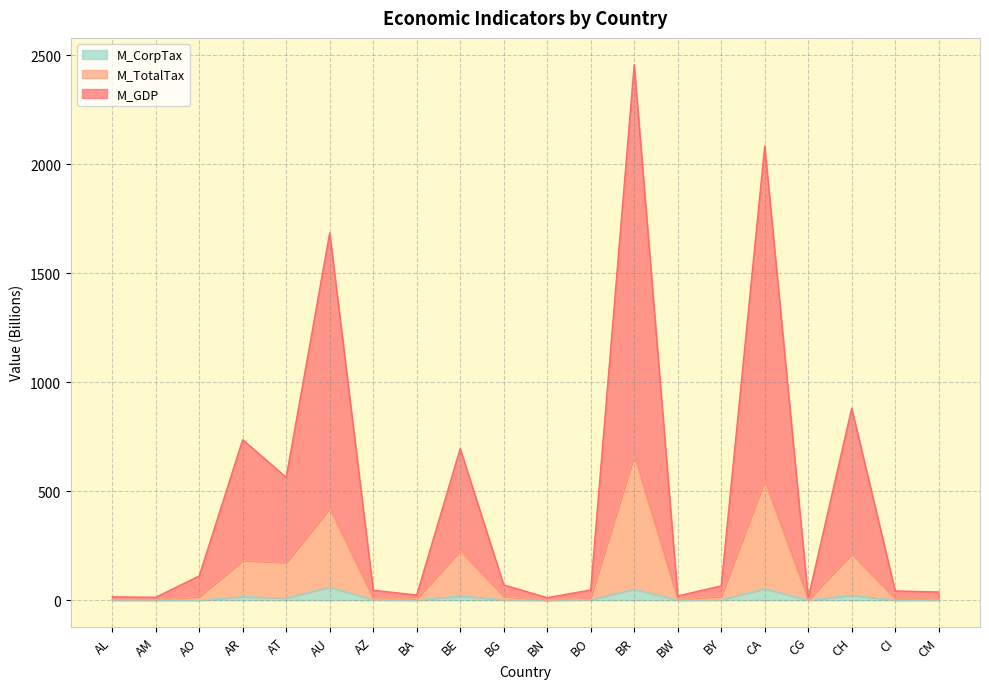

What is the difference between the second highest and second lowest values in the M_GDP series?

2072.9